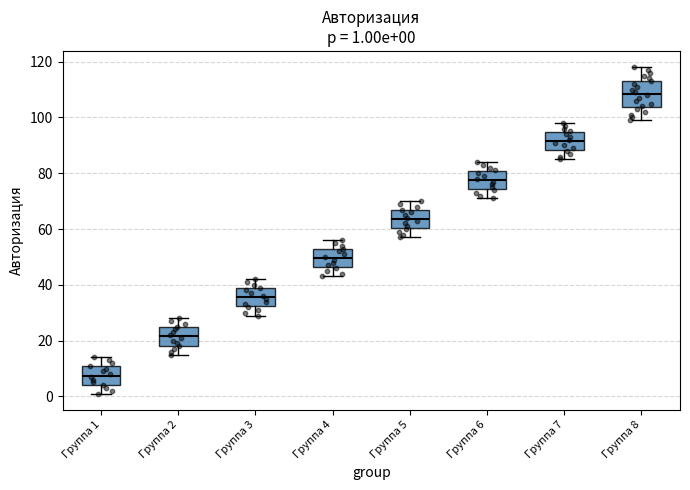

Which box is the tallest, from its lower edge to its upper edge?

Группа 8